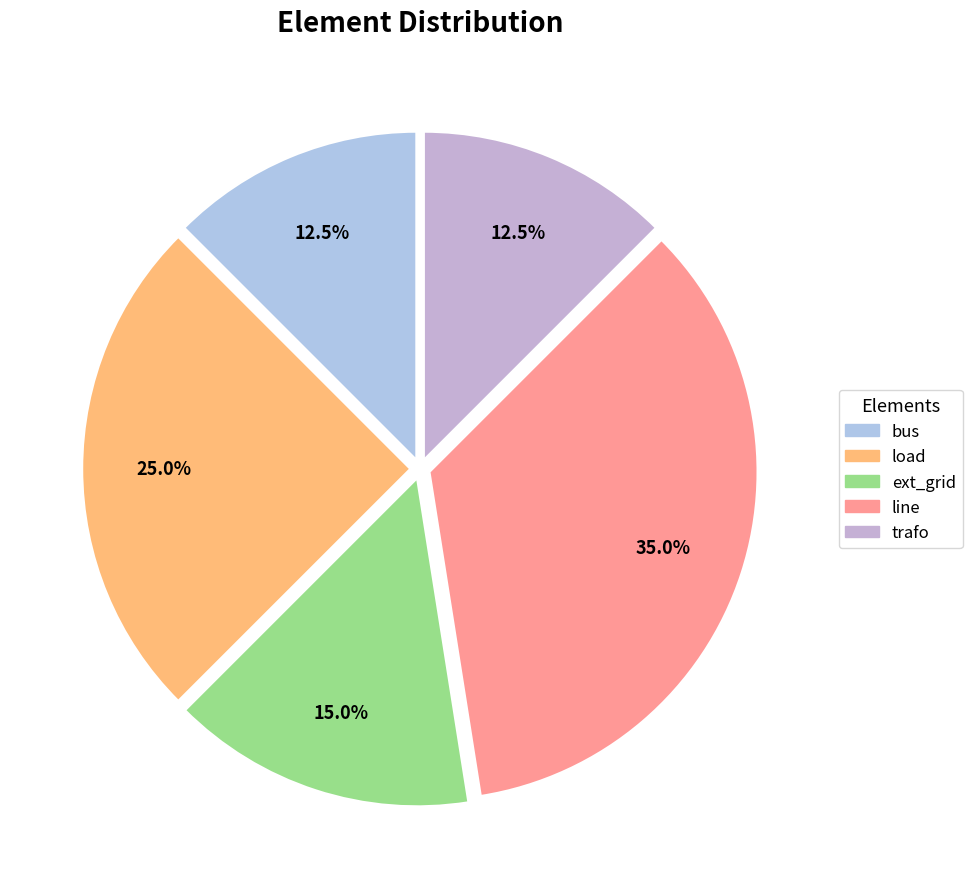

To the nearest percent, what is the difference between the largest and smallest slice percentages?

22%